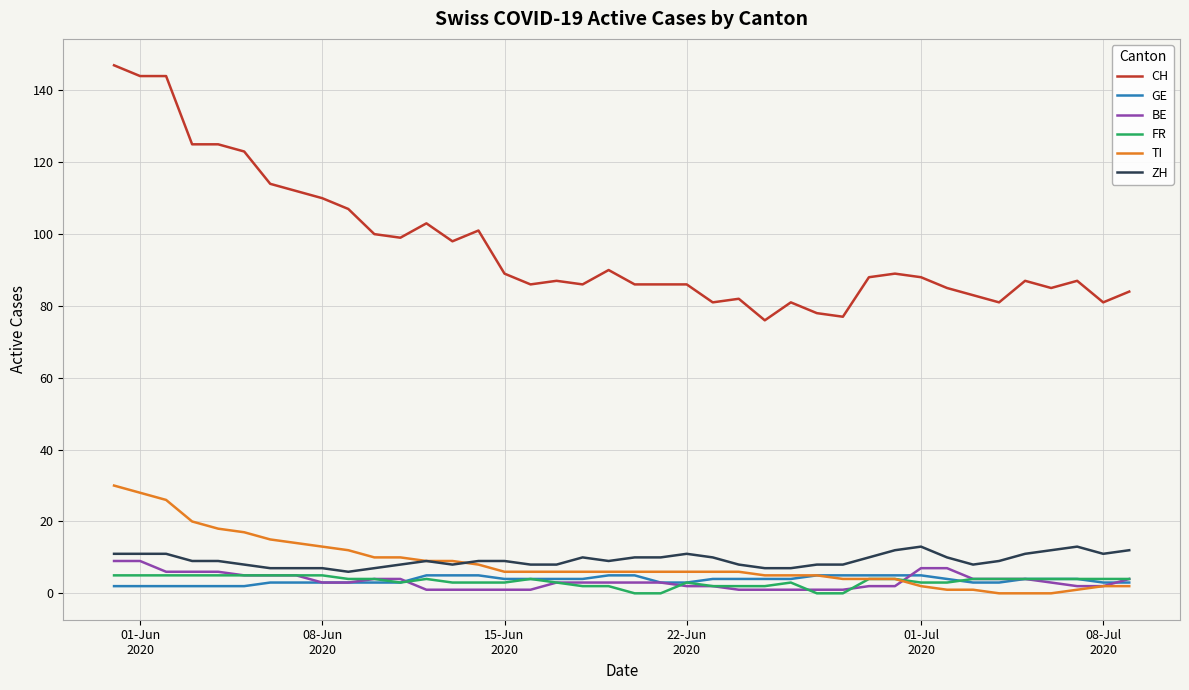

Which series has the largest range (max minus min)?

CH